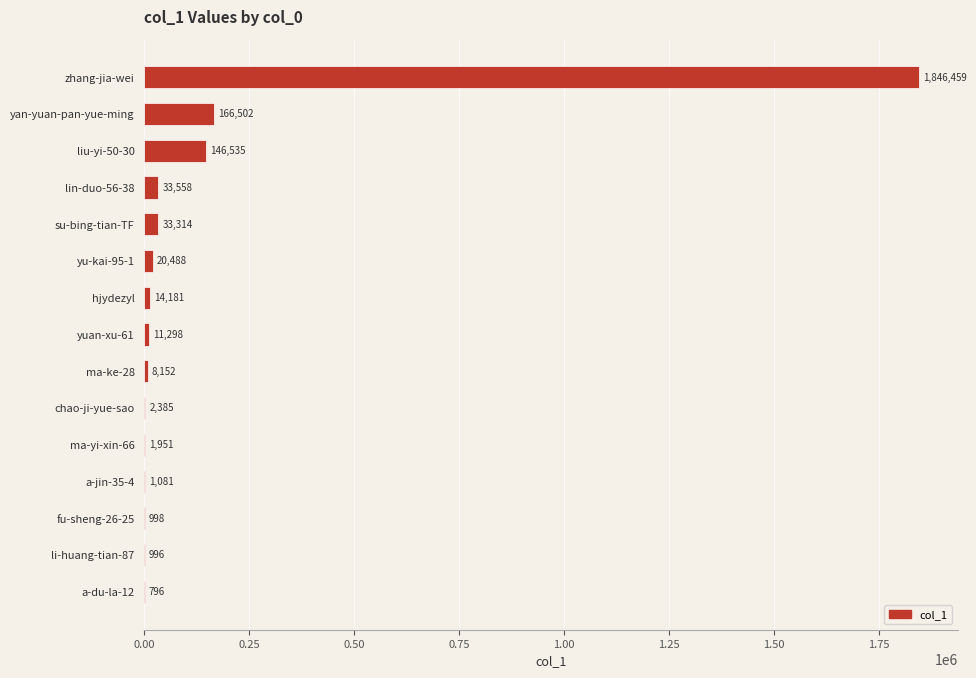

How many distinct data groups are displayed?

1